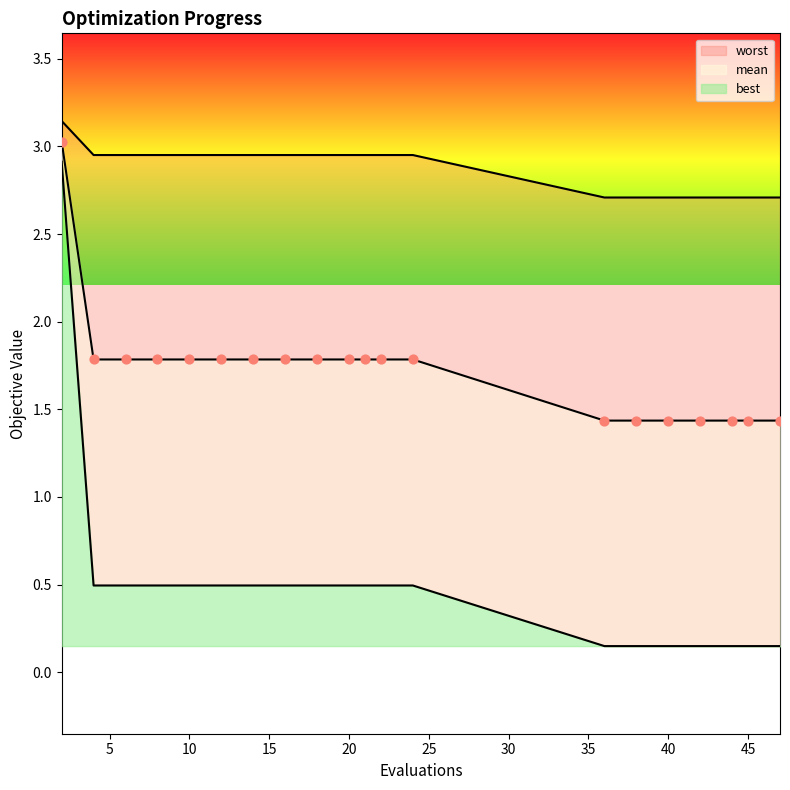

Which series has the largest Y range (max minus min)?

best